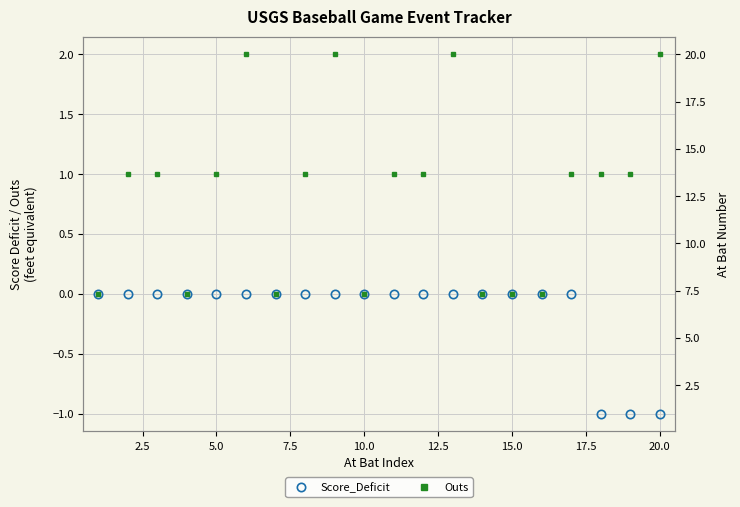

True or false: Outs and At_Bat cross at least once.

False